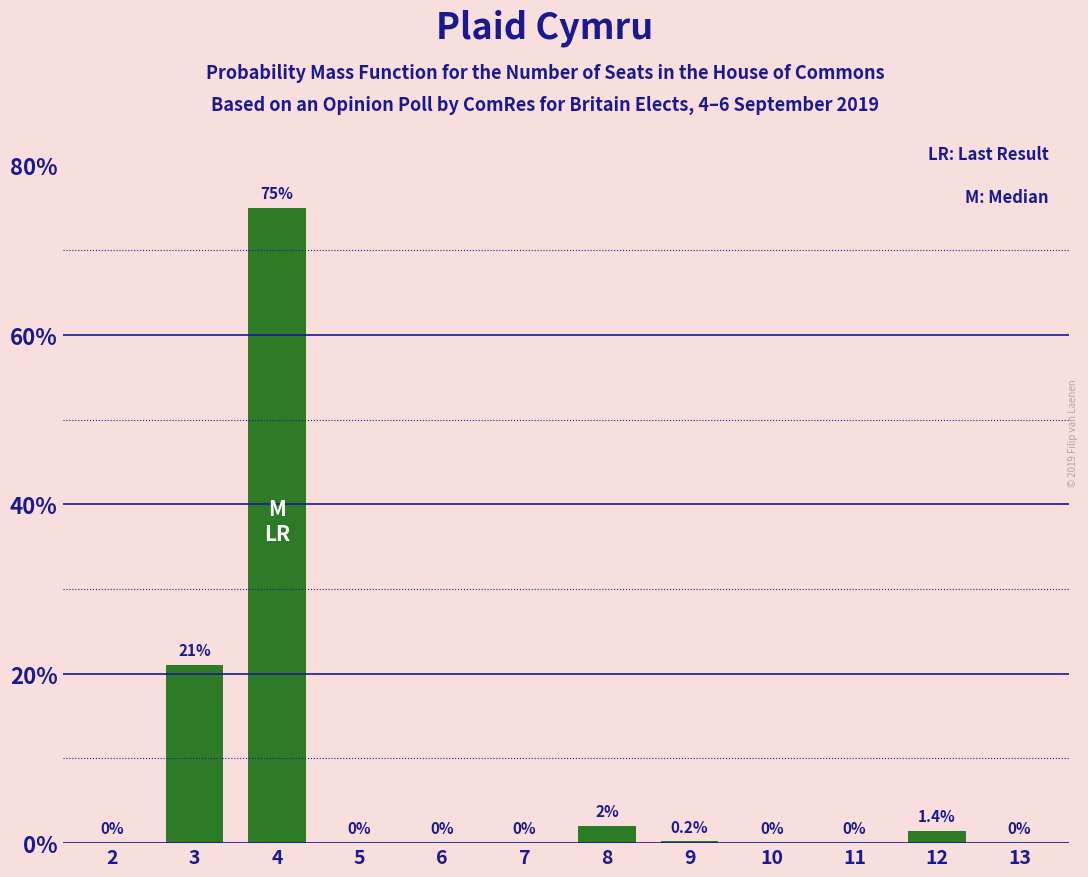

Reading right to left, what are all the values shown in this chart?

13=0.0	12=1.4	11=0.0	10=0.0	9=0.2	8=2.0	7=0.0	6=0.0	5=0.0	4=75.0	3=21.0	2=0.0